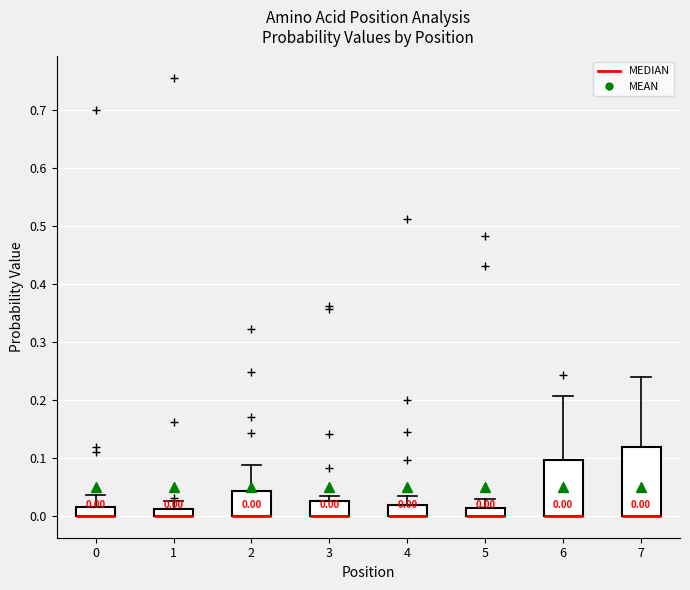

Which box is the tallest, from its lower edge to its upper edge?

7